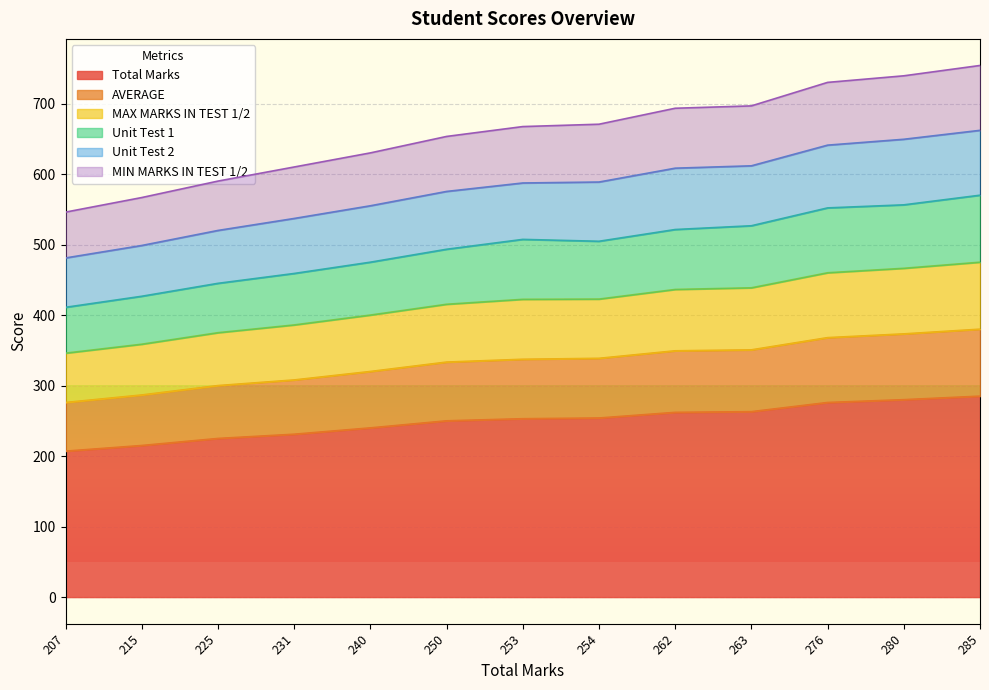

Rank the categories by MAX MARKS IN TEST 1/2 value from lowest to highest.

207, 215, 225, 231, 240, 250, 254, 253, 262, 263, 276, 280, 285